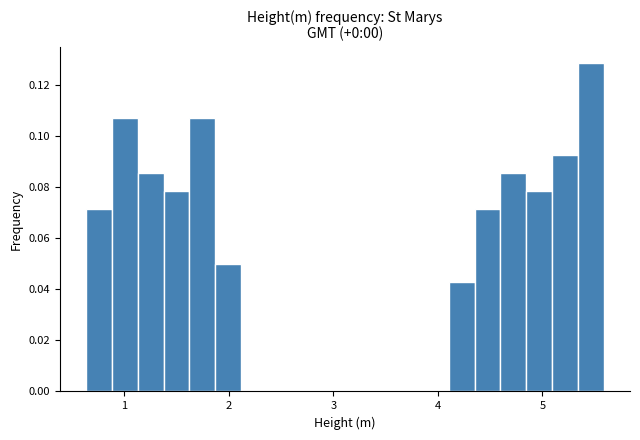

Around what value on the x-axis is the tallest bar? Give the approximate position of its centre, as read against the axis.

5.5